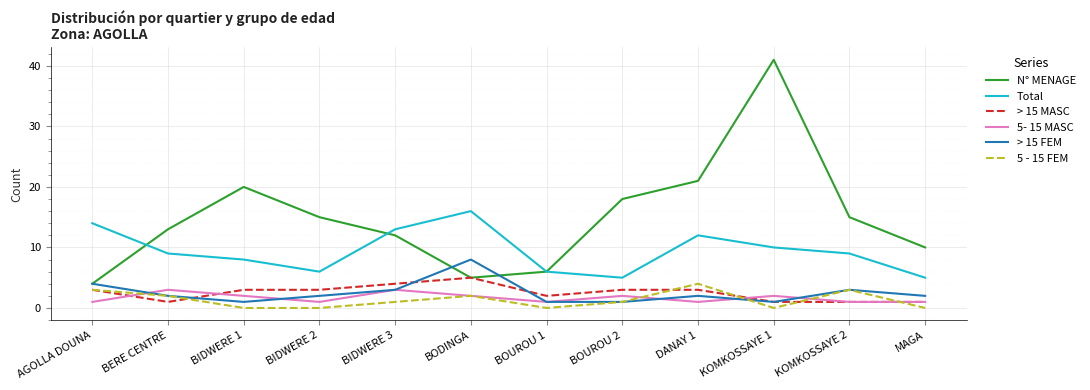

True or false: N° MENAGE and 5- 15 MASC cross at least once.

False